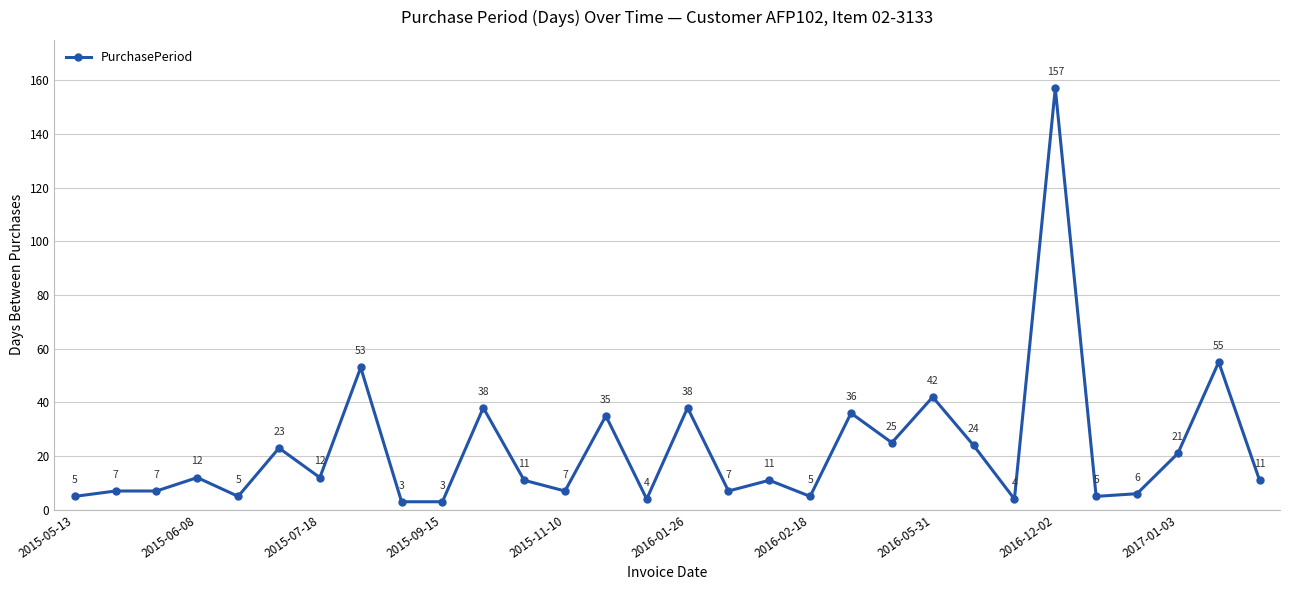

How many data points are less than 11?

13